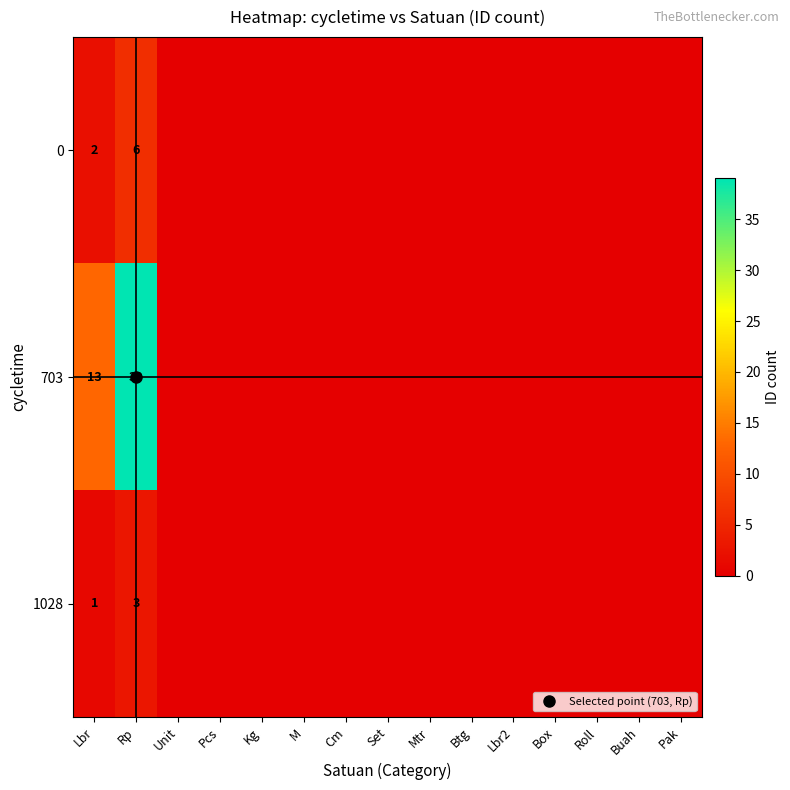

What is the maximum value shown in the chart?

39